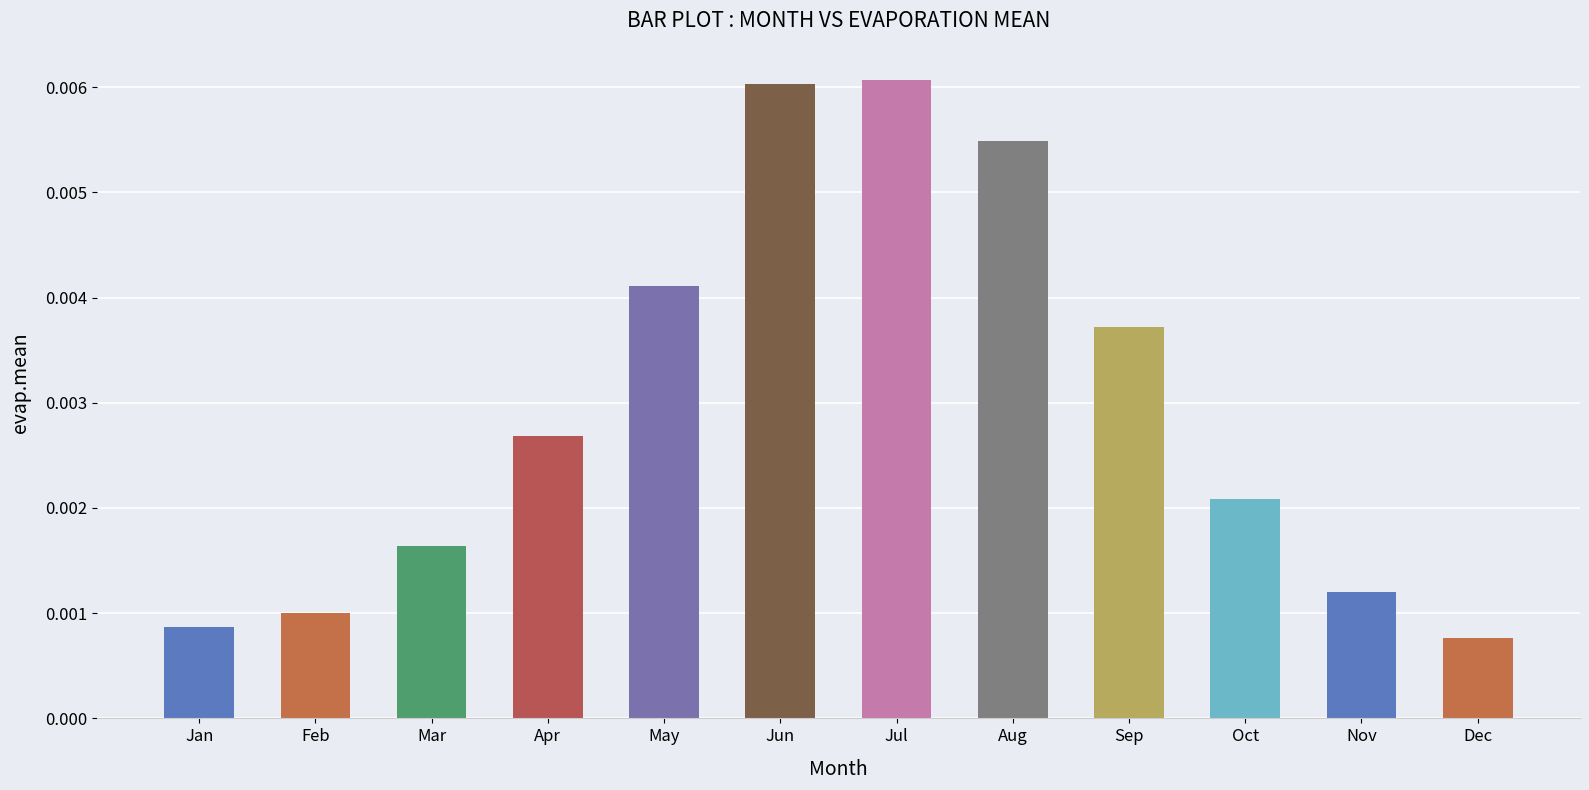

Does the chart contain any negative values?

No